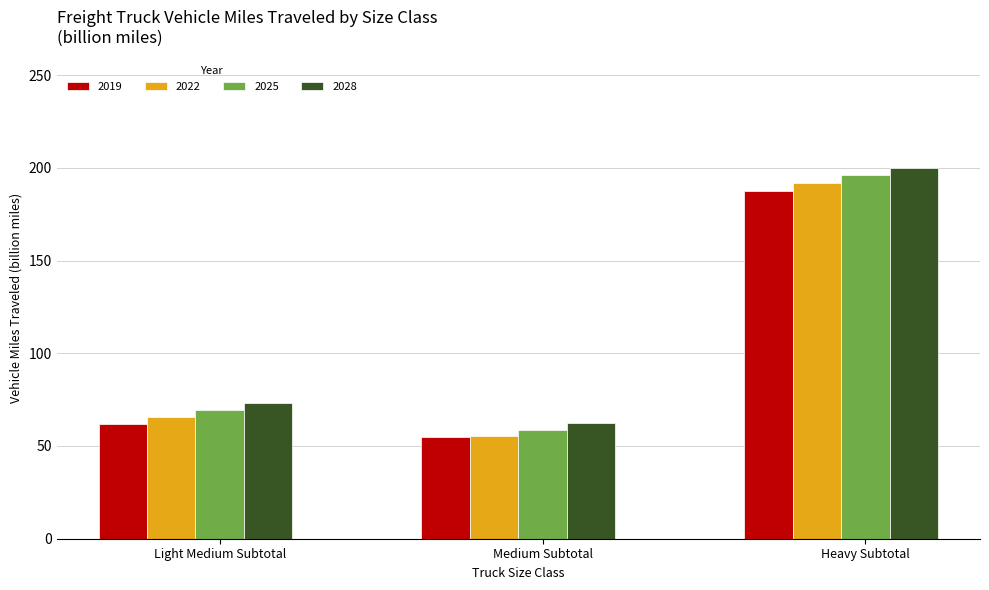

What position from the right is Medium Subtotal?

2